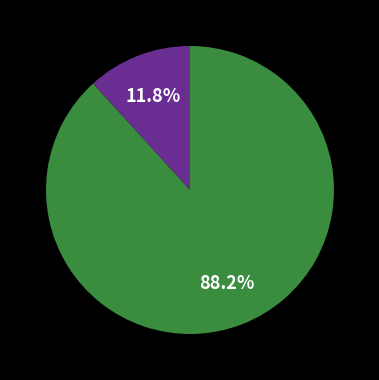

How many slices are in this pie chart?

2